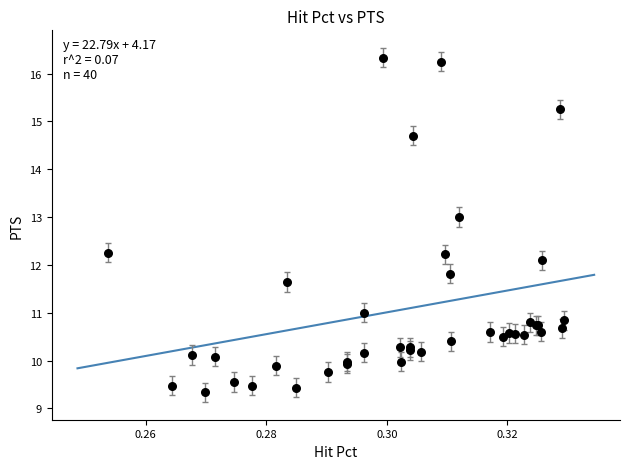

What Y value in the scatter plot is closest to 12?

12.1